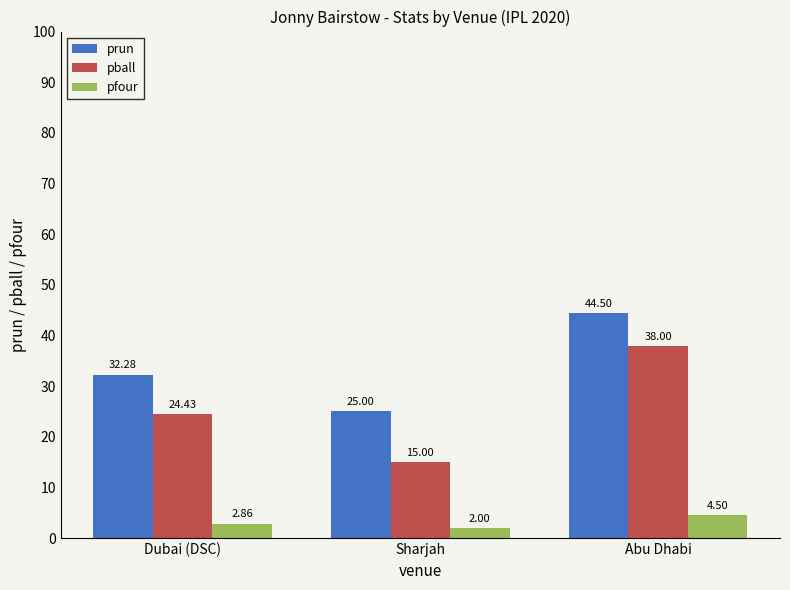

List the series in order of their peak value, highest first.

prun, pball, pfour